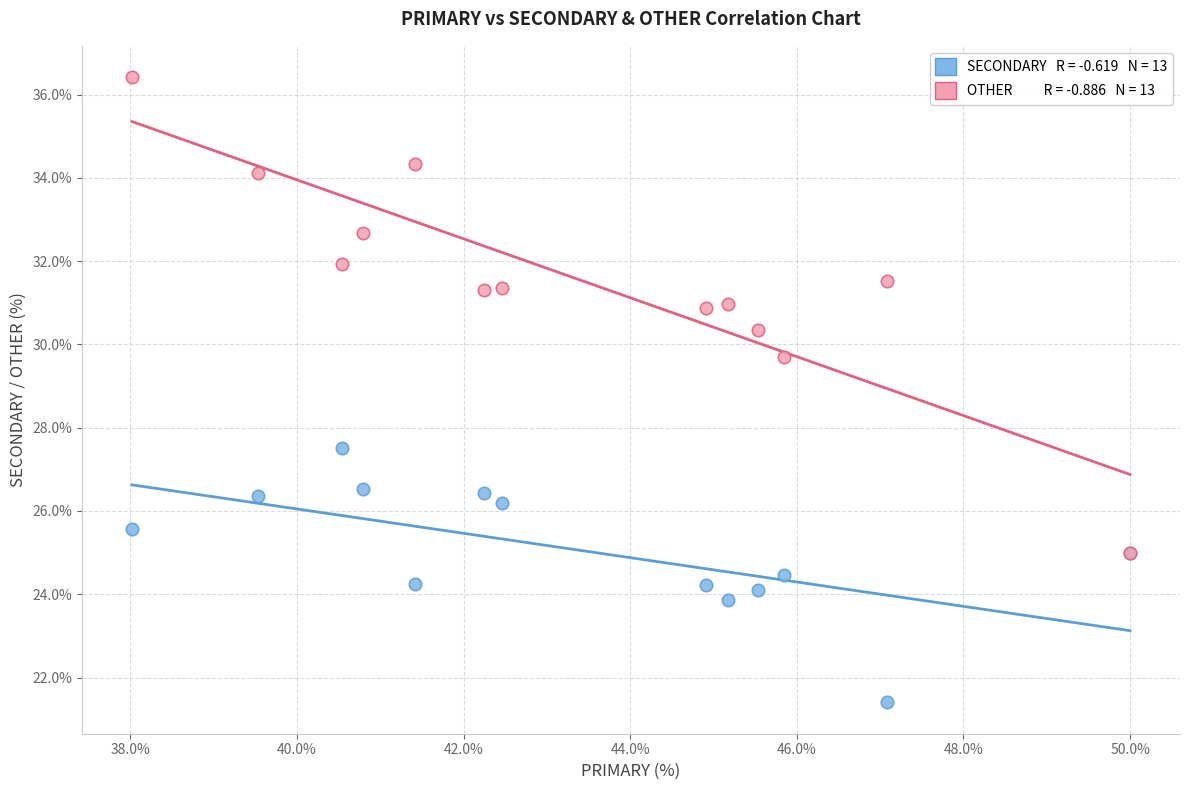

Across all series, what Y value is closest to 28?

27.5